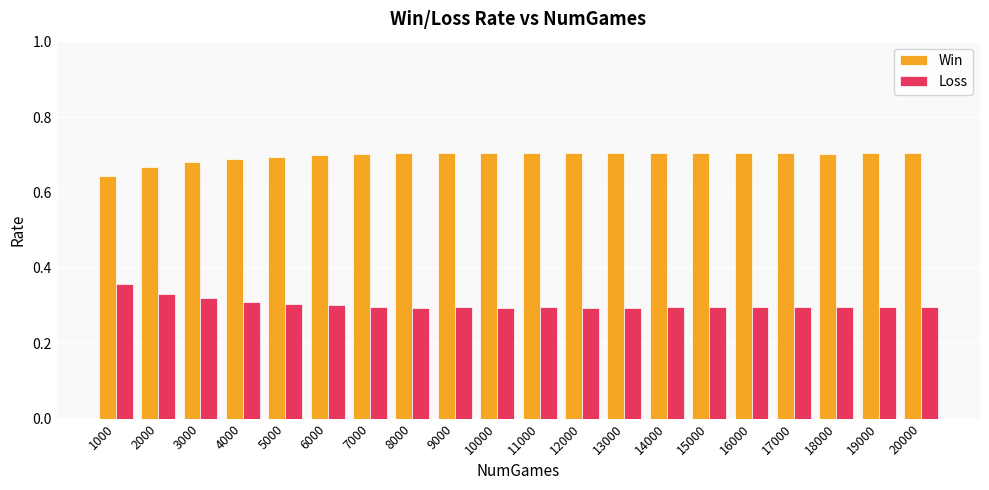

At which label is Win closest to 0?

1000